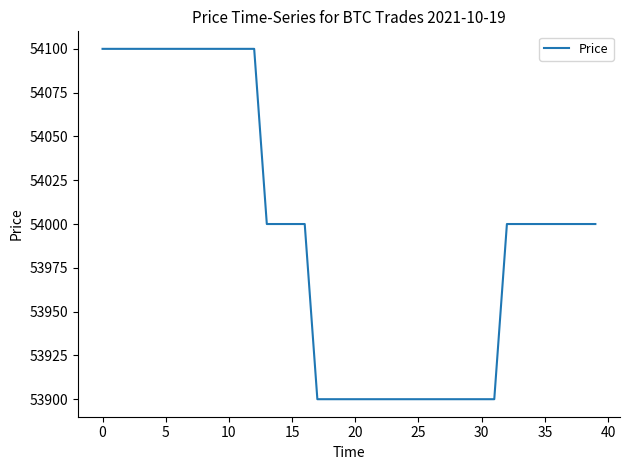

What is the maximum value shown in the chart?

54100